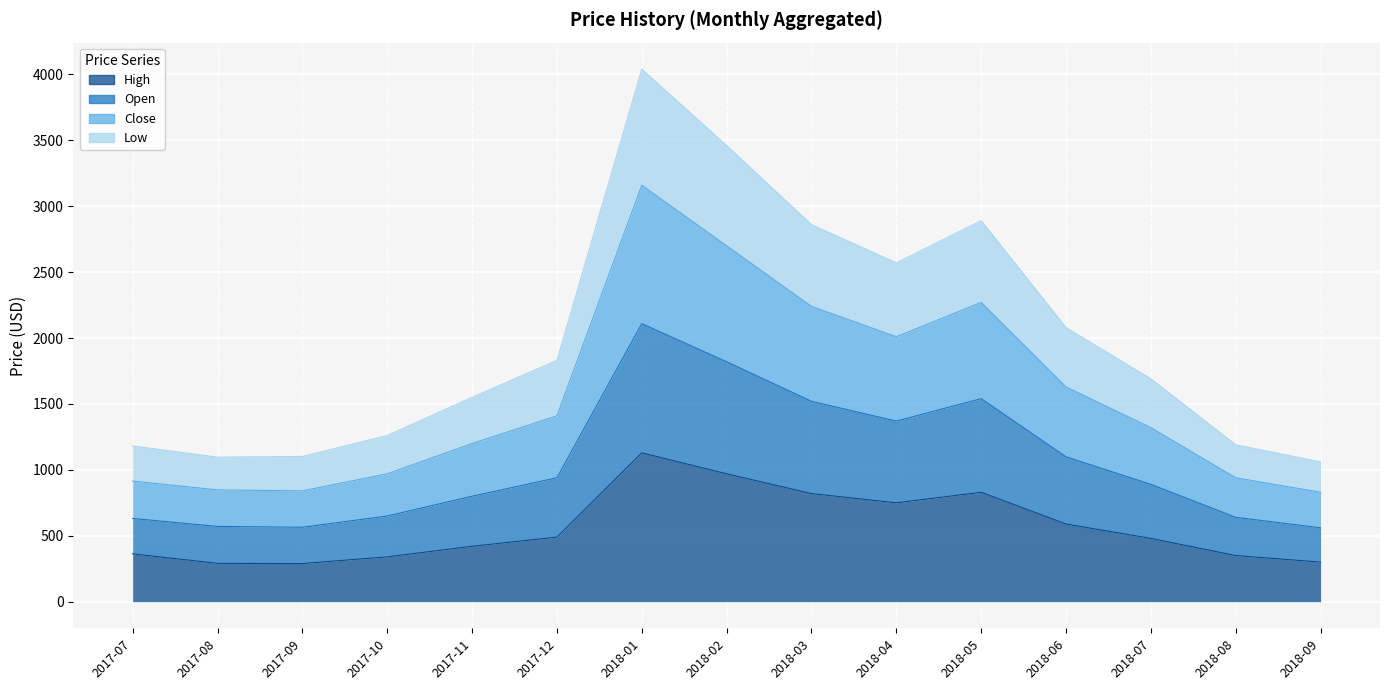

What are all the series names shown in the legend?

High, Open, Close, Low